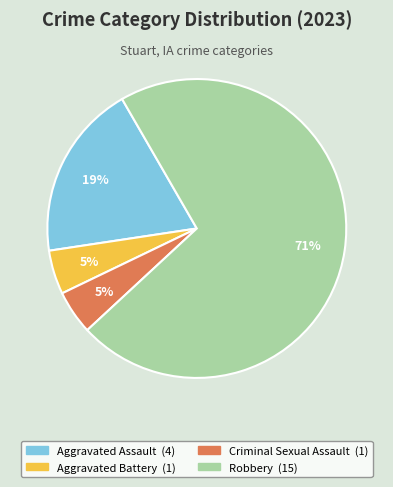

What is the largest slice in the pie chart?

Robbery